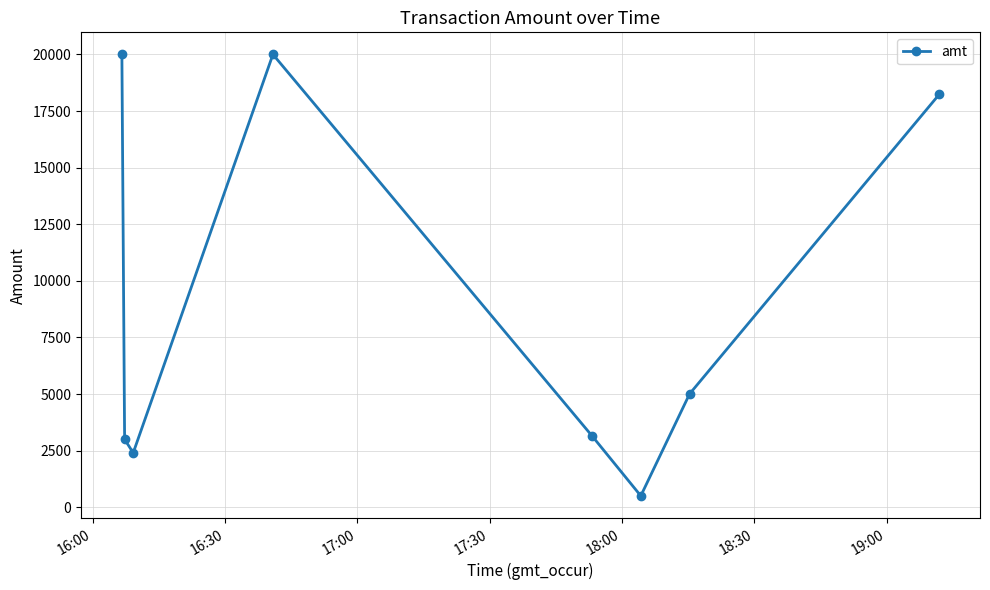

How many interior local valleys (lower than both neighbors) does the data have?

2